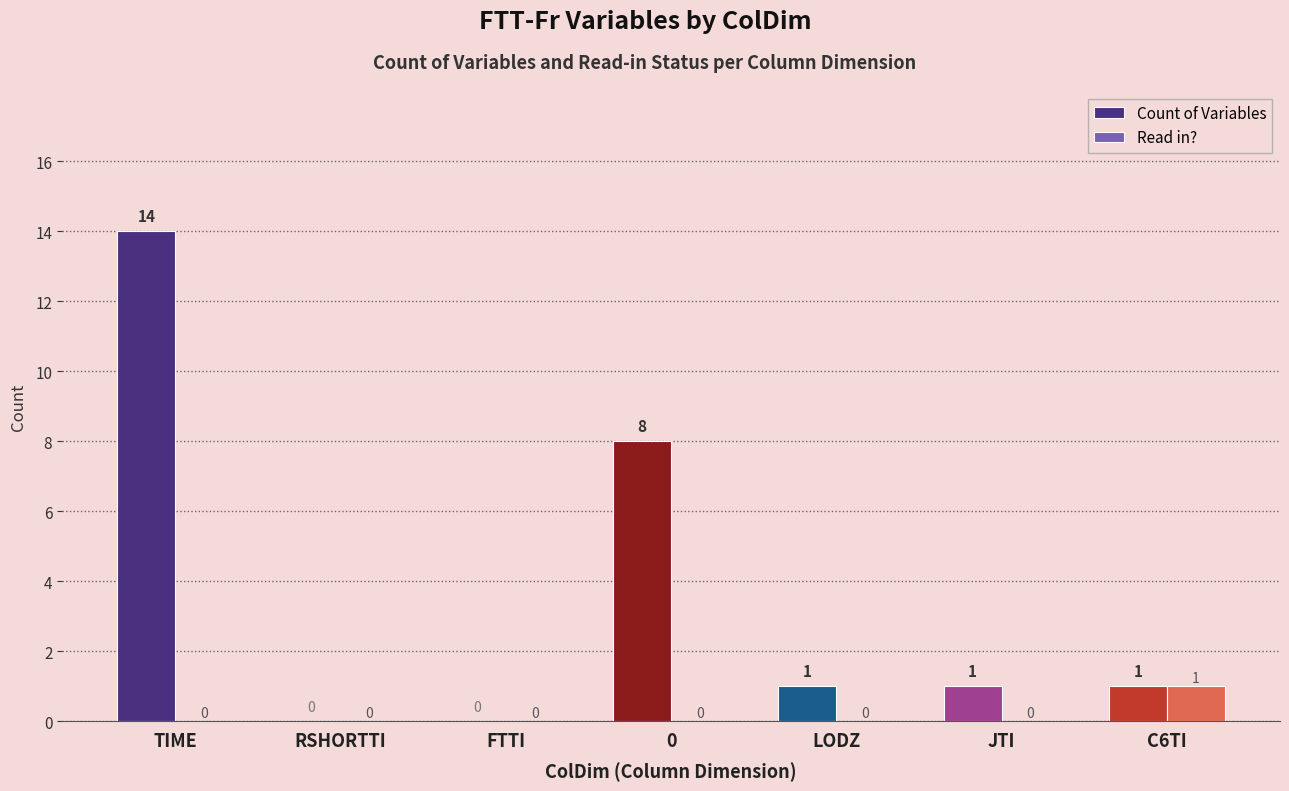

What is the total value across all series at LODZ?

1